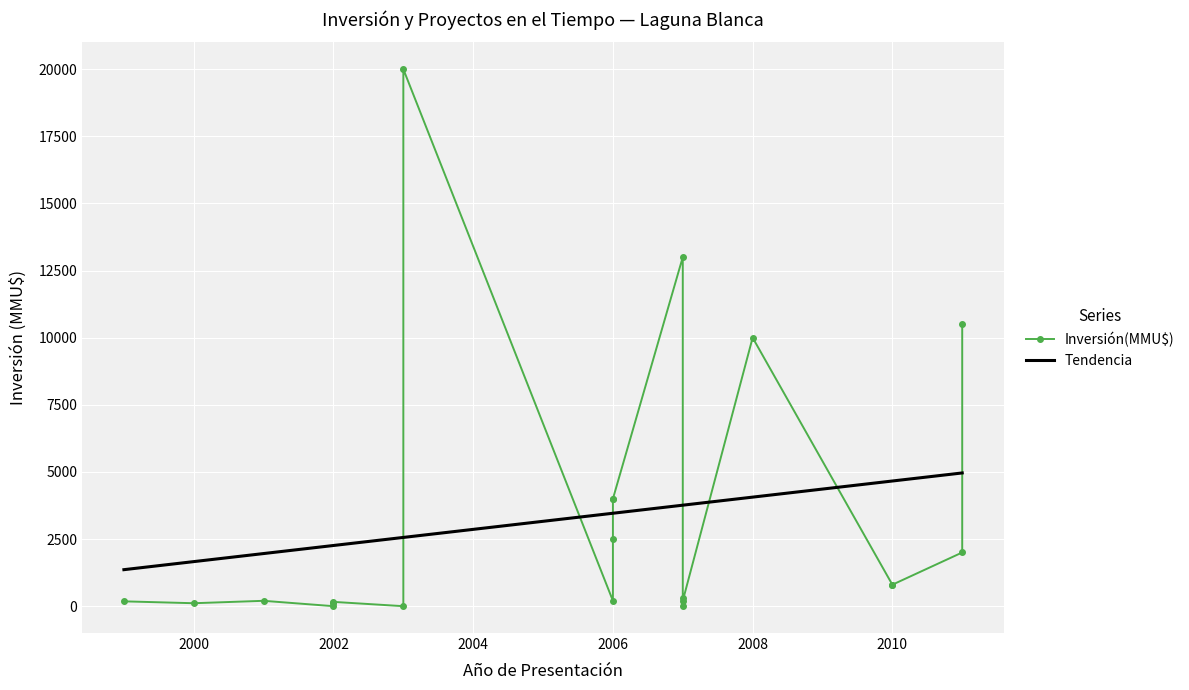

What is the lowest value of the Tendencia series?

1359.7